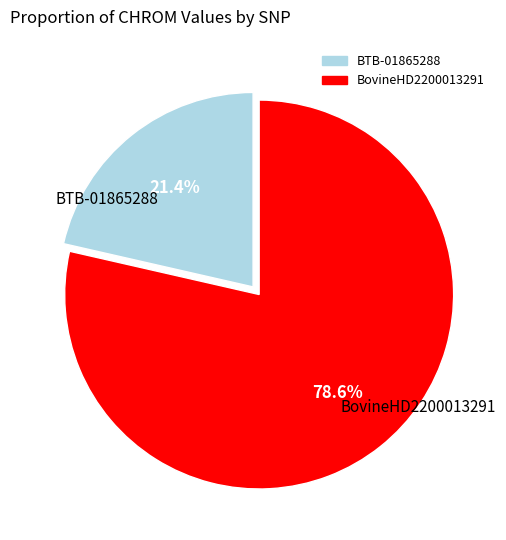

To the nearest percent, what is the difference between the BTB-01865288 and BovineHD2200013291 slice percentages?

57%